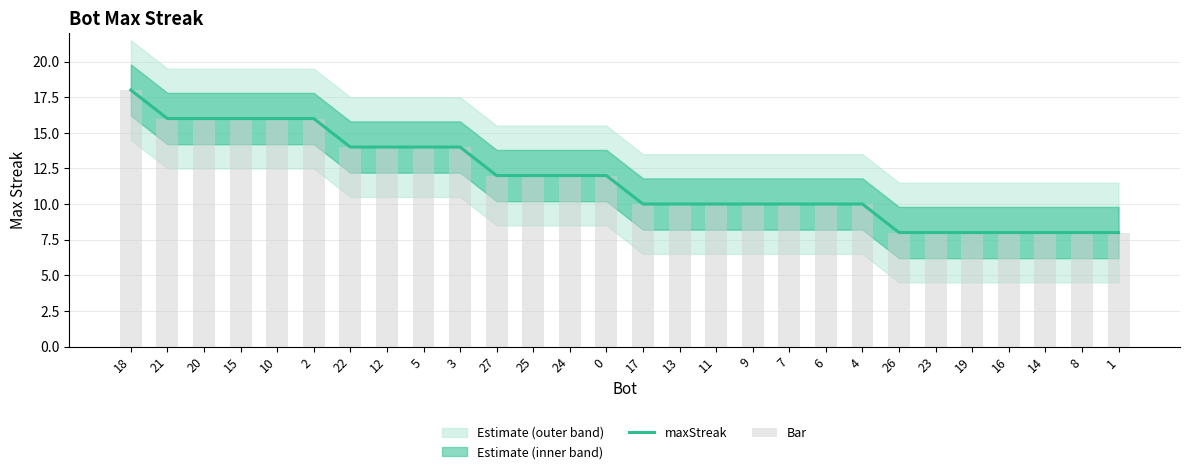

What value does the maxStreak series have at 4, to the nearest 10?

10